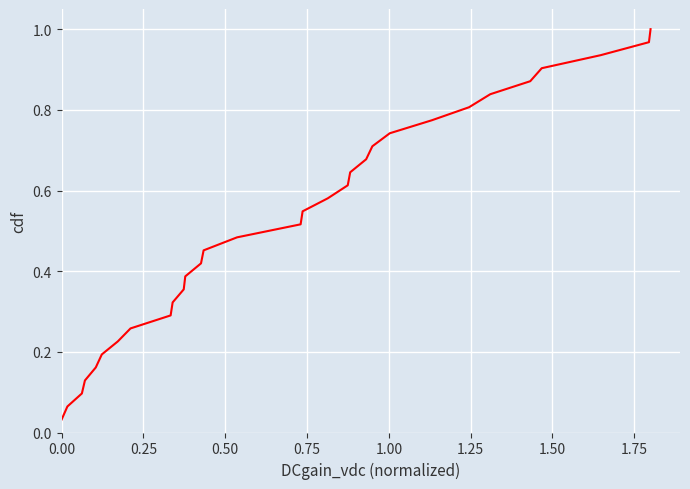

What is the difference between the maximum and minimum values?

1.0